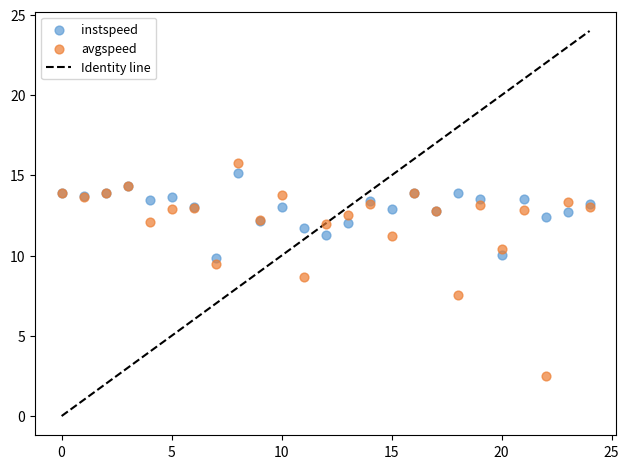

Which series has the largest Y range (max minus min)?

avgspeed